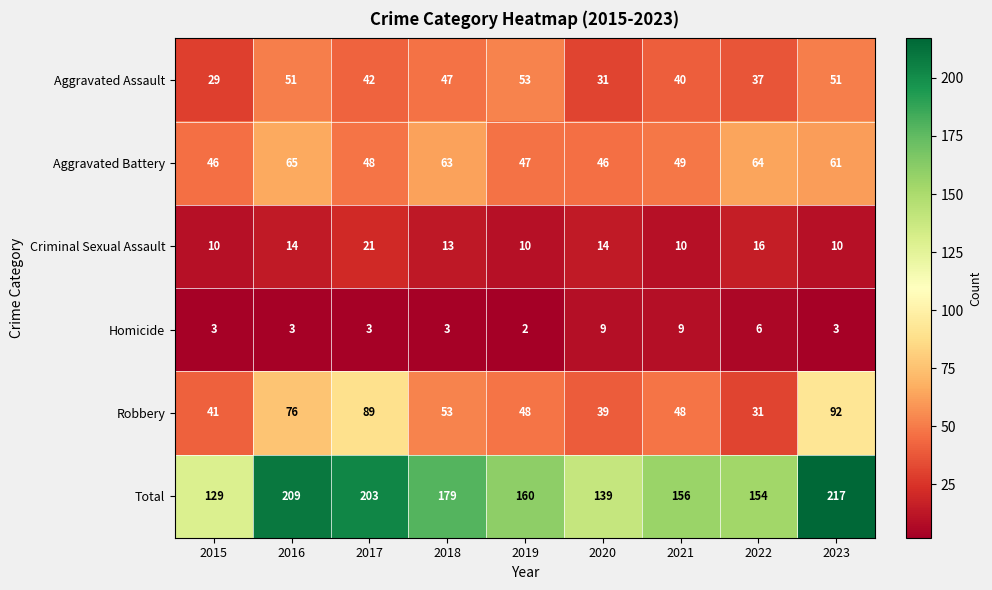

What is the total value across all series at 2016?

418